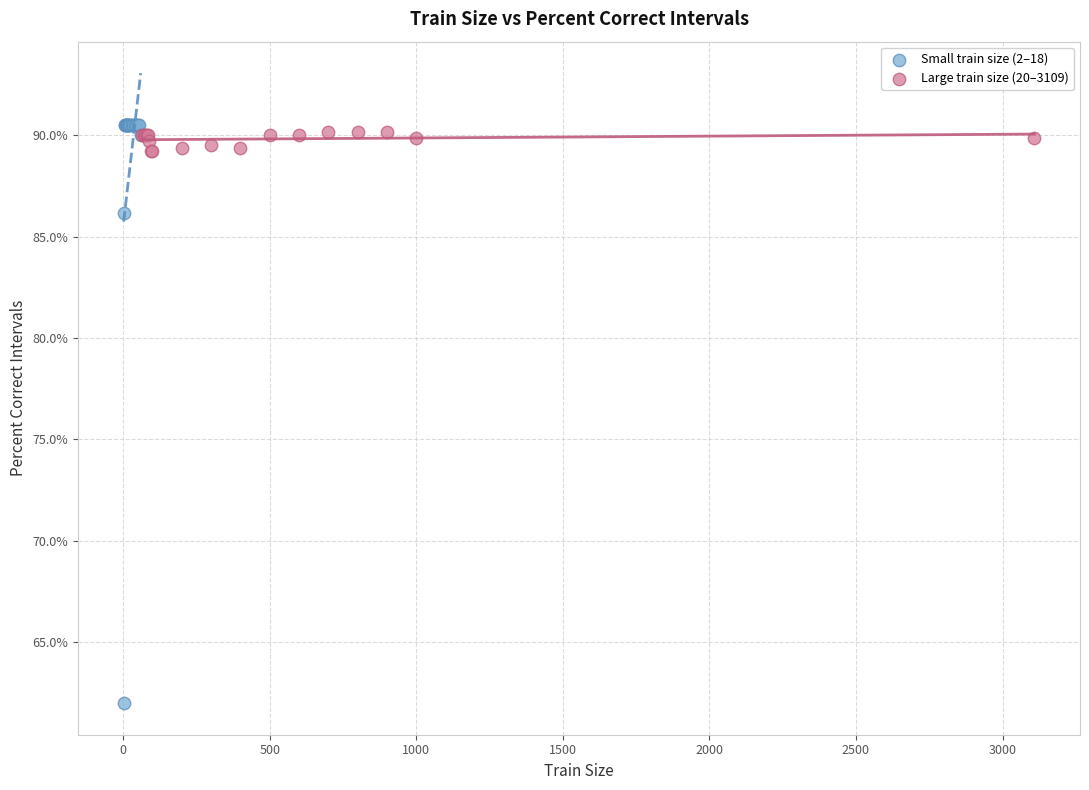

Which series has the widest spread of Y values?

Small train size (2–18)